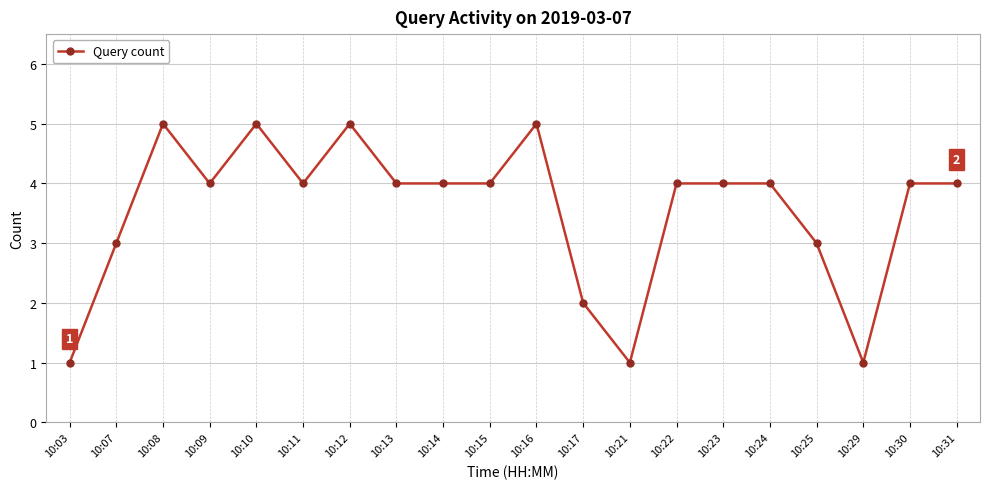

What is the difference between the values at 10:15 and 10:03?

3